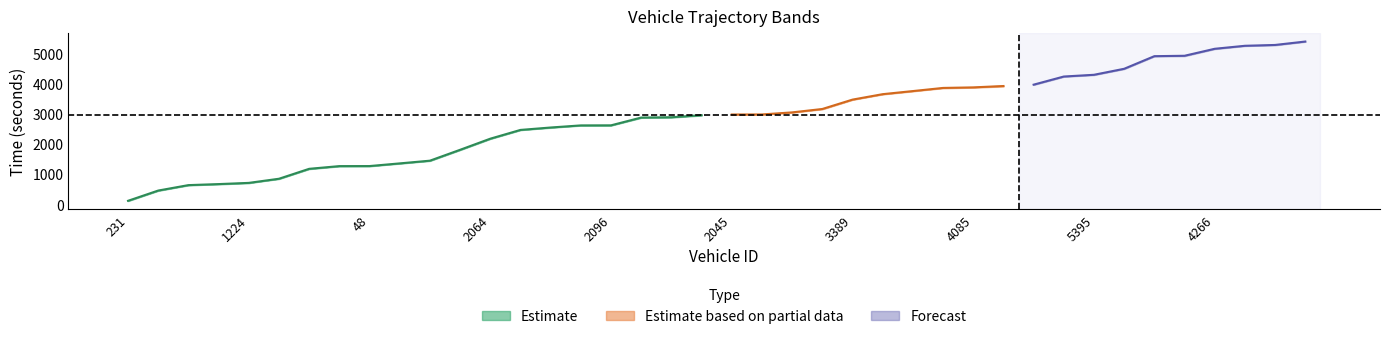

Reading right to left, what are all the values shown in this chart?

entry: 5215=5393.8	5372=5281.0	4198=5252.7	4266=5154.1	5541=4922.1	5554=4908.2	5228=4490.6	5395=4291.8	4062=4233.8	4233=3963.7	4046=3918.5	4085=3873.7	4032=3856.4	3547=3752.1	2046=3648.4	3389=3468.0	2079=3157.2	3390=3045.6	2057=2976.5	2045=2974.3	2049=2953.4	2066=2883.8	3225=2873.9	2096=2615.7	2082=2613.4	2256=2544.0	2239=2463.3	2064=2172.6	206=1804.3	87=1443.5	53=1353.8	48=1265.6	256=1263.5	25=1173.9	239=844.8	1224=707.9	199=668.1	59=633.5	70=453.5	231=114.0
mid: 5215=5396.4	5372=5283.1	4198=5255.4	4266=5156.2	5541=4924.4	5554=4911.3	5228=4493.1	5395=4294.0	4062=4236.4	4233=3966.5	4046=3921.6	4085=3876.6	4032=3858.4	3547=3754.3	2046=3651.5	3389=3471.1	2079=3160.2	3390=3047.7	2057=2979.0	2045=2977.0	2049=2955.3	2066=2886.4	3225=2876.3	2096=2618.1	2082=2616.2	2256=2546.3	2239=2466.2	2064=2175.4	206=1807.1	87=1446.3	53=1356.5	48=1268.2	256=1266.3	25=1176.5	239=847.5	1224=710.4	199=670.4	59=636.2	70=456.2	231=116.3
exit: 5215=5406.1	5372=5316.1	4198=5258.3	4266=5158.2	5541=4953.1	5554=4914.9	5228=4496.9	5395=4297.4	4062=4239.2	4233=3968.8	4046=3963.1	4085=3878.7	4032=3873.3	3547=3727.7	2046=3624.8	3389=3474.9	2079=3162.3	3390=3020.9	2057=2981.3	2045=2979.2	2049=2973.5	2066=2889.1	3225=2883.6	2096=2620.7	2082=2618.8	2256=2518.5	2239=2469.8	2064=2177.9	206=1809.5	87=1449.0	53=1329.1	48=1270.4	256=1268.6	25=1178.9	239=820.8	1224=727.7	199=673.8	59=608.5	70=458.4	231=88.5
instspeed: 5215=9.1	5372=8.7	4198=10.9	4266=14.7	5541=12.6	5554=9.1	5228=11.7	5395=12.9	4062=11.8	4233=11.3	4046=11.3	4085=12.2	4032=12.3	3547=5.0	2046=5.0	3389=9.6	2079=13.2	3390=5.0	2057=11.9	2045=12.9	2049=12.8	2066=13.5	3225=11.9	2096=10.5	2082=10.9	2256=5.0	2239=9.8	2064=10.9	206=11.7	87=11.0	53=5.0	48=12.2	256=11.6	25=12.4	239=5.0	1224=9.9	199=11.6	59=5.0	70=12.5	231=5.0